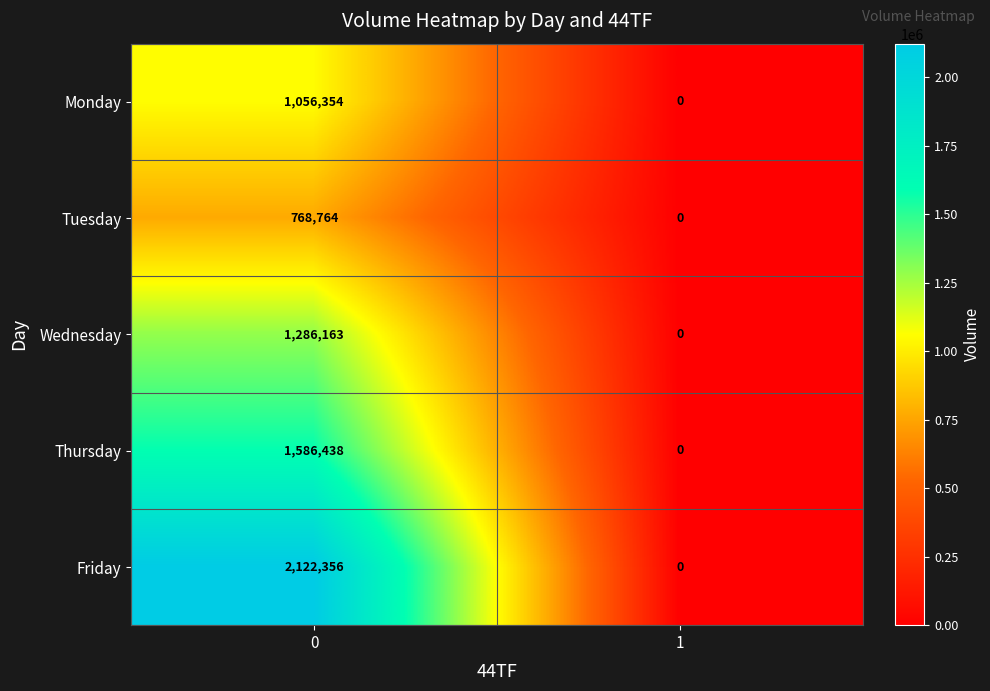

What is the maximum value shown in the chart?

2122356